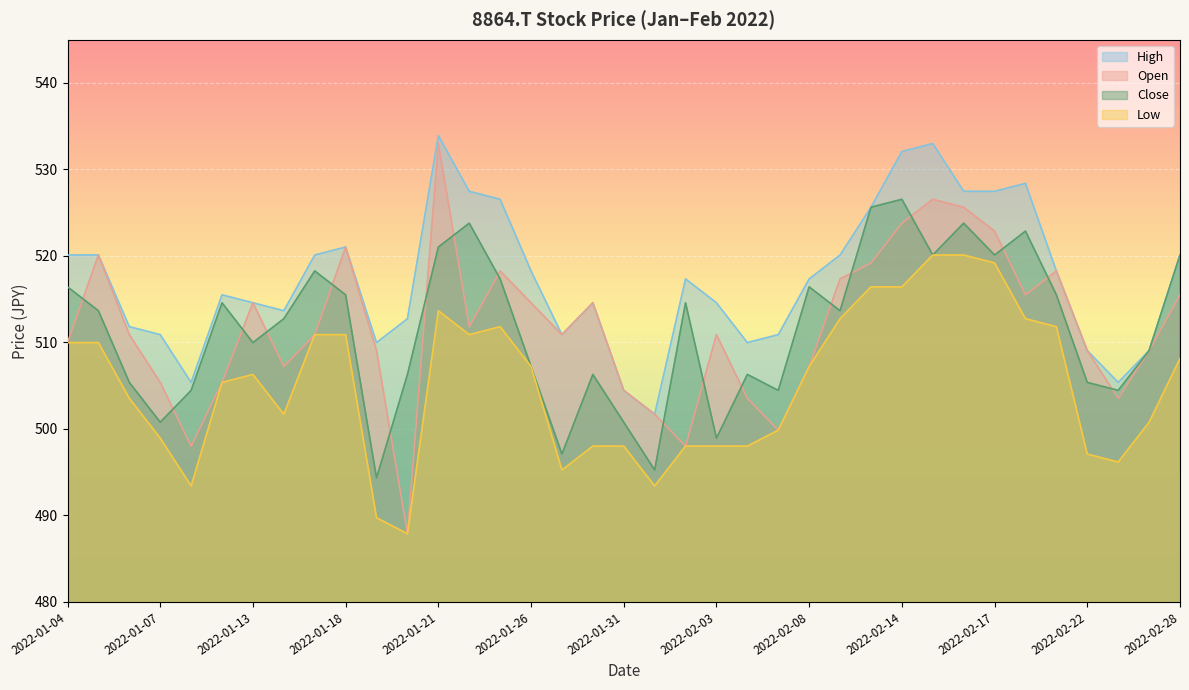

What are all the series names shown in the legend?

High, Open, Close, Low